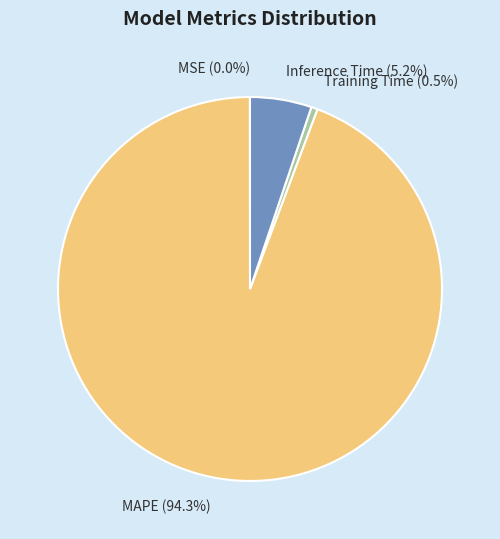

What is the largest slice in the pie chart?

MAPE